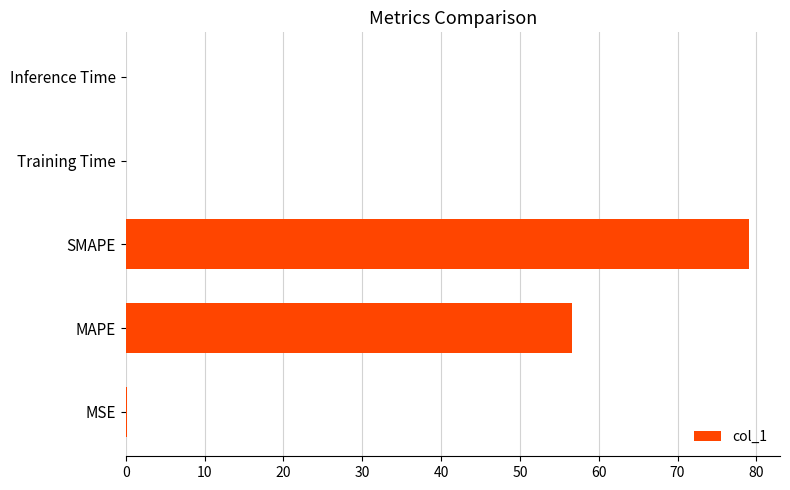

Are the bars horizontal?

Yes